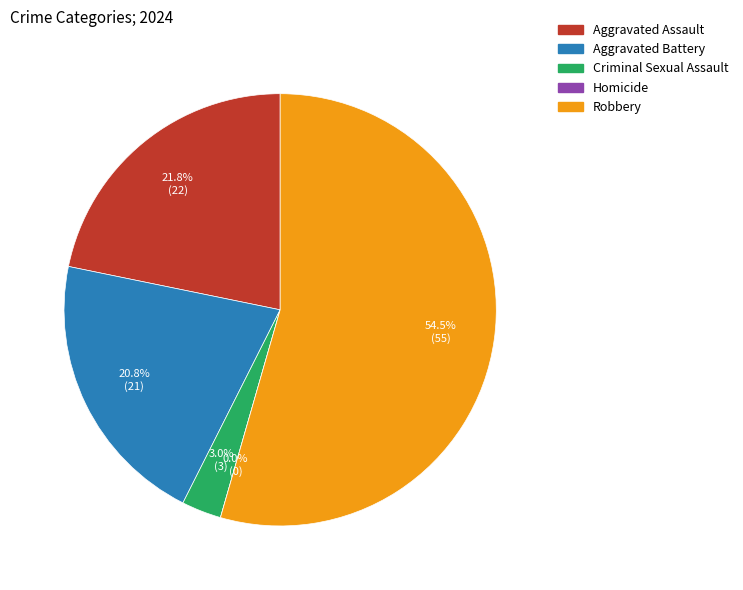

Which has a higher value, Criminal Sexual Assault or Aggravated Battery?

Aggravated Battery